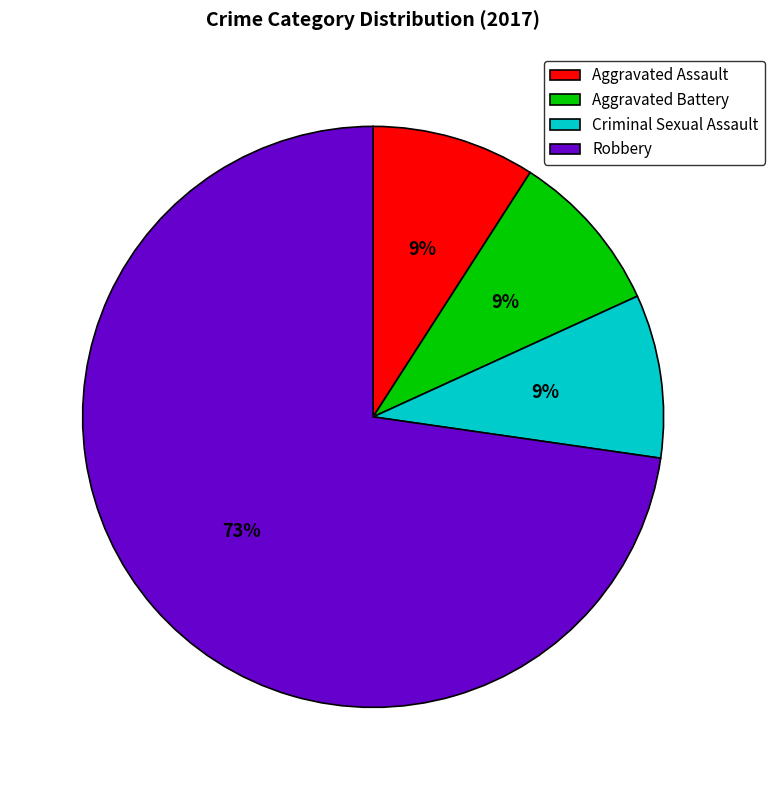

Which has a higher value, Criminal Sexual Assault or Robbery?

Robbery